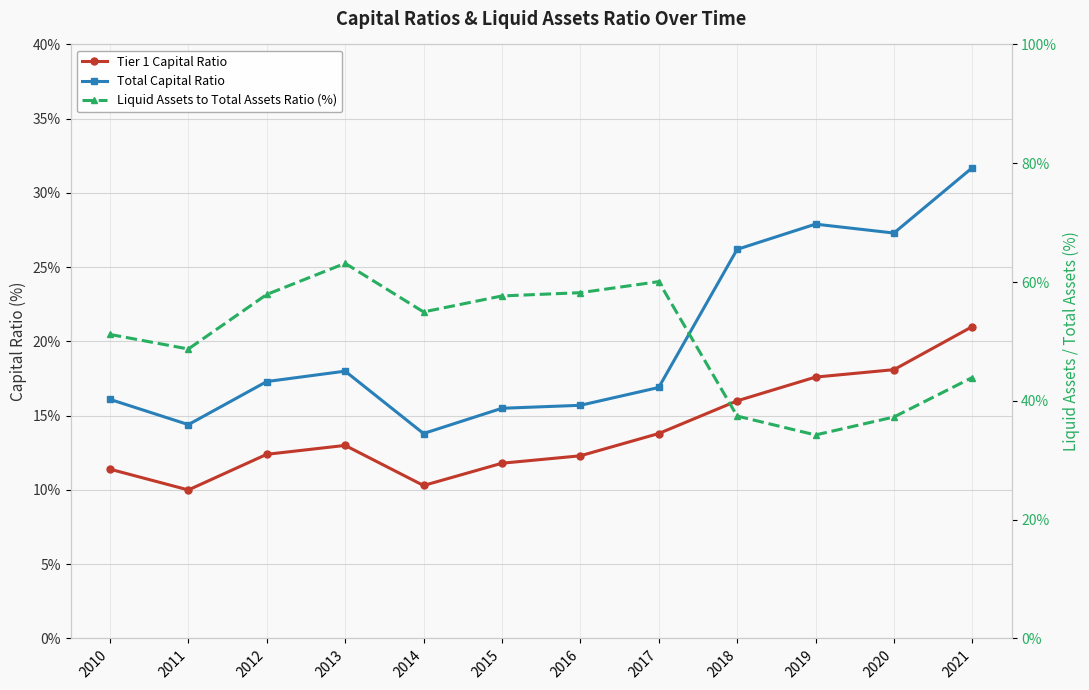

How many categories are shown in the chart?

12